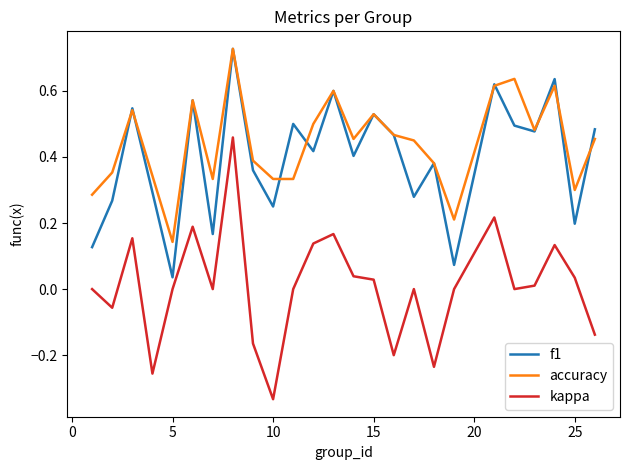

True or false: f1 and kappa intersect in this chart.

False